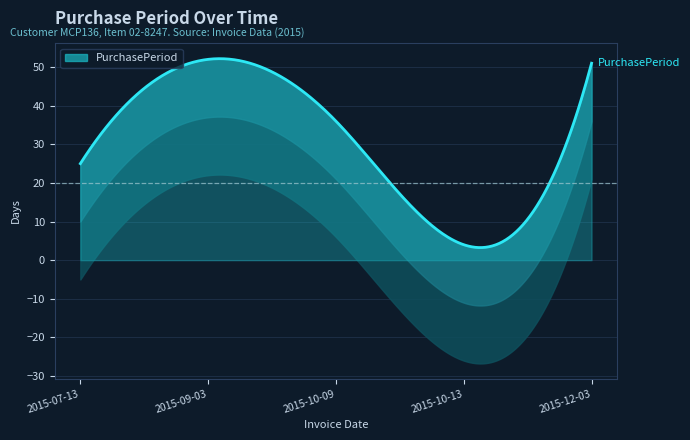

How many categories are shown in the chart?

5